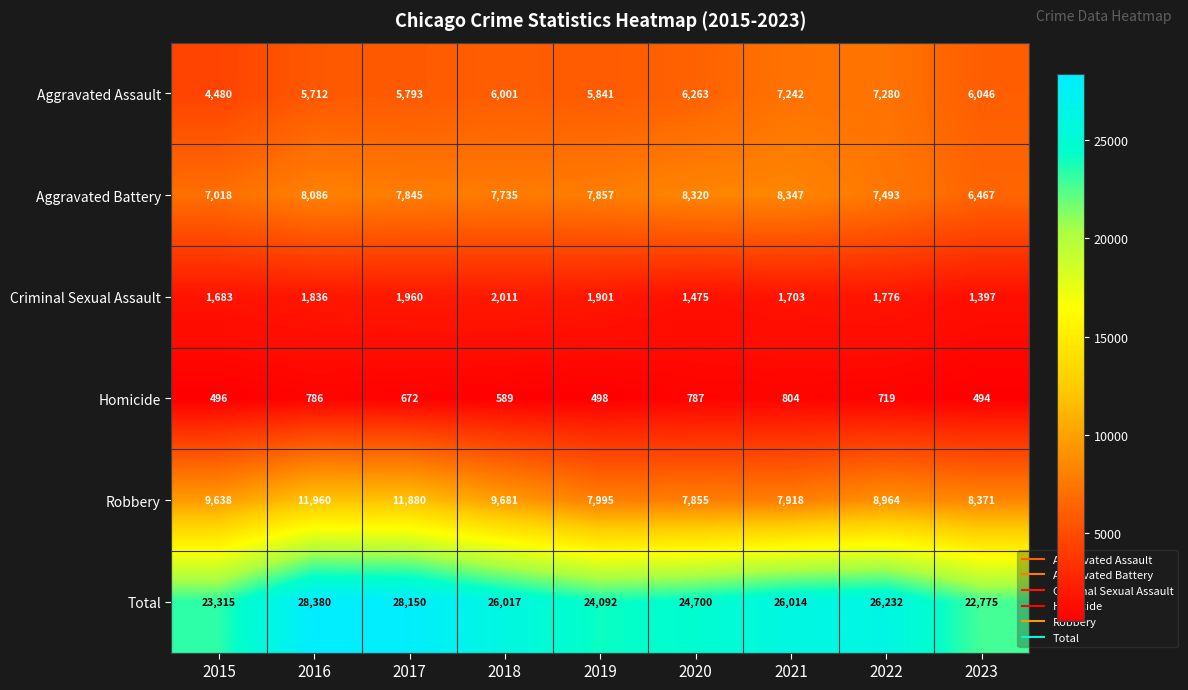

Which series has the largest range (max minus min)?

Total